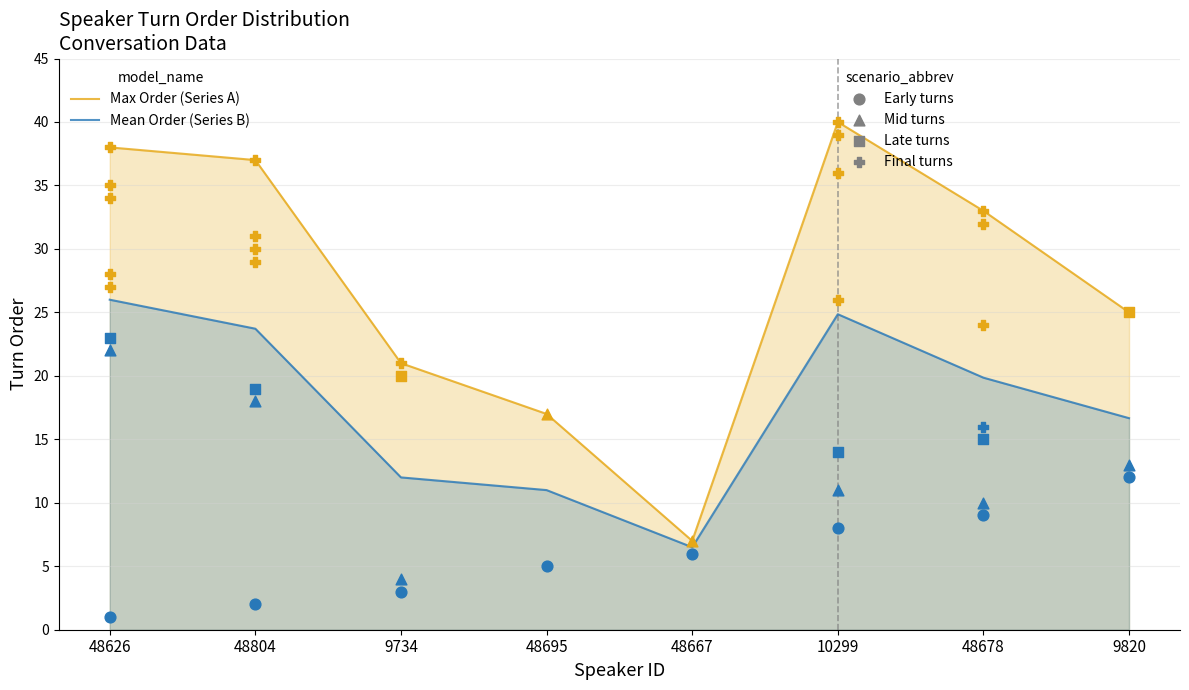

At which category is the sum across all series the highest?

10299